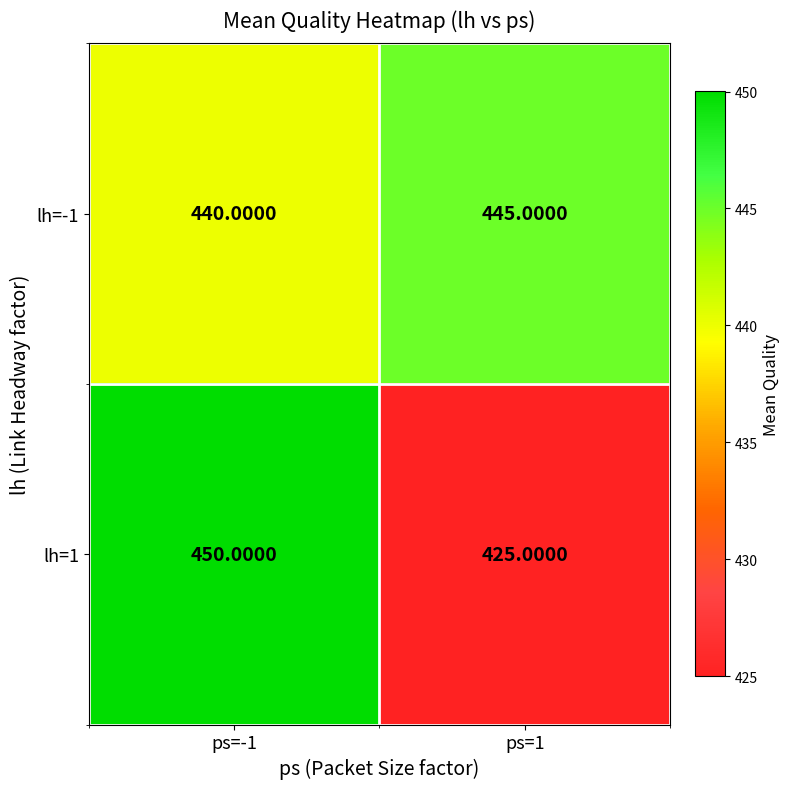

Rank the series by their average value, from highest to lowest.

lh=-1, lh=1